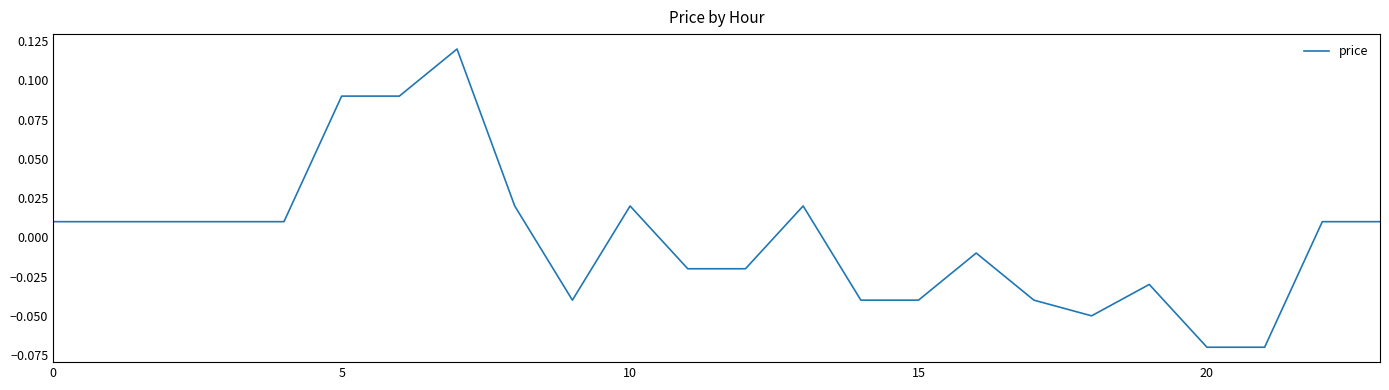

Does the chart display data point markers on the line(s)?

No